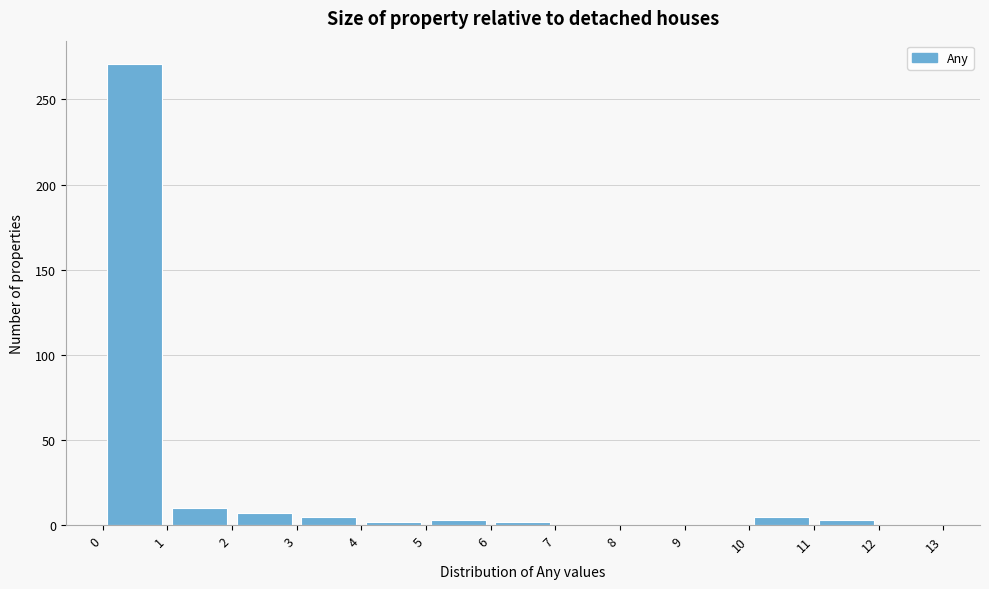

Reading left to right, list every bar in this chart as the range it spans on the x-axis followed by its height. The values are not printed on the chart, so give them approximately, as read against the axis.

0 to 1: 270
1 to 2: 10
2 to 3: 5
3 to 4: 5
4 to 5: under 5
5 to 6: under 5
6 to 7: under 5
7 to 8: 0
8 to 9: 0
9 to 10: 0
10 to 11: 5
11 to 12: under 5
12 to 13: 0